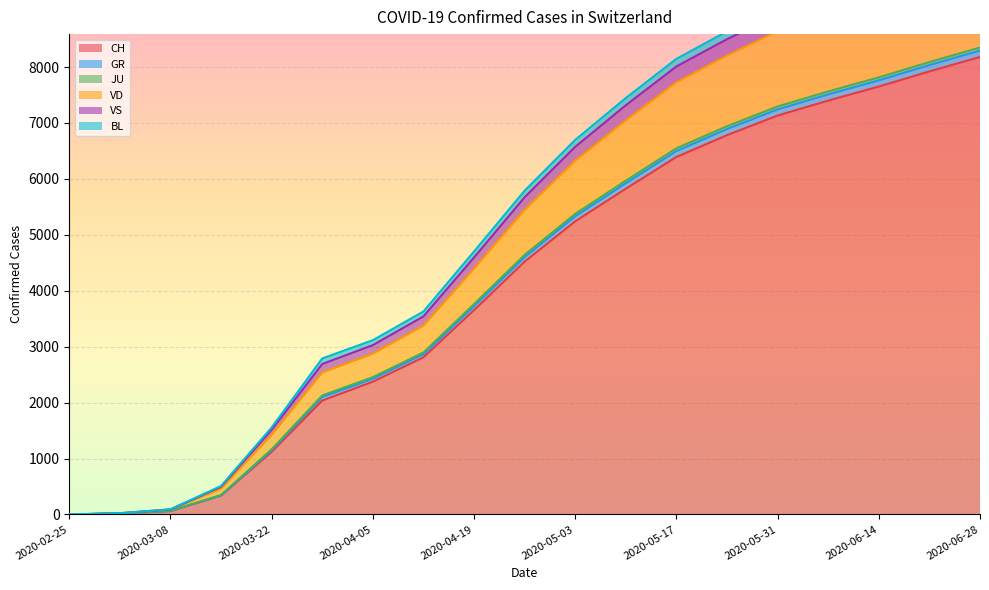

True or false: CH has a value of 12428 at 2020-06-07.

False